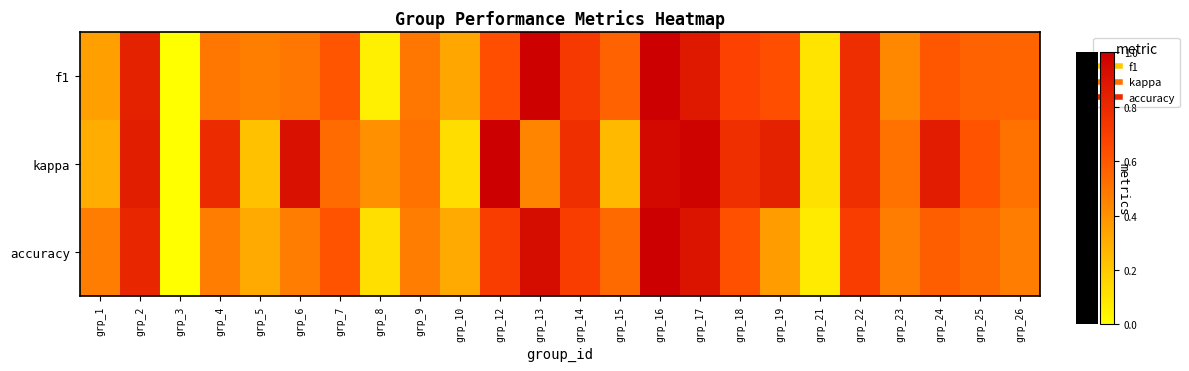

At grp_7, list the series in order from smallest to largest.

kappa, f1, accuracy